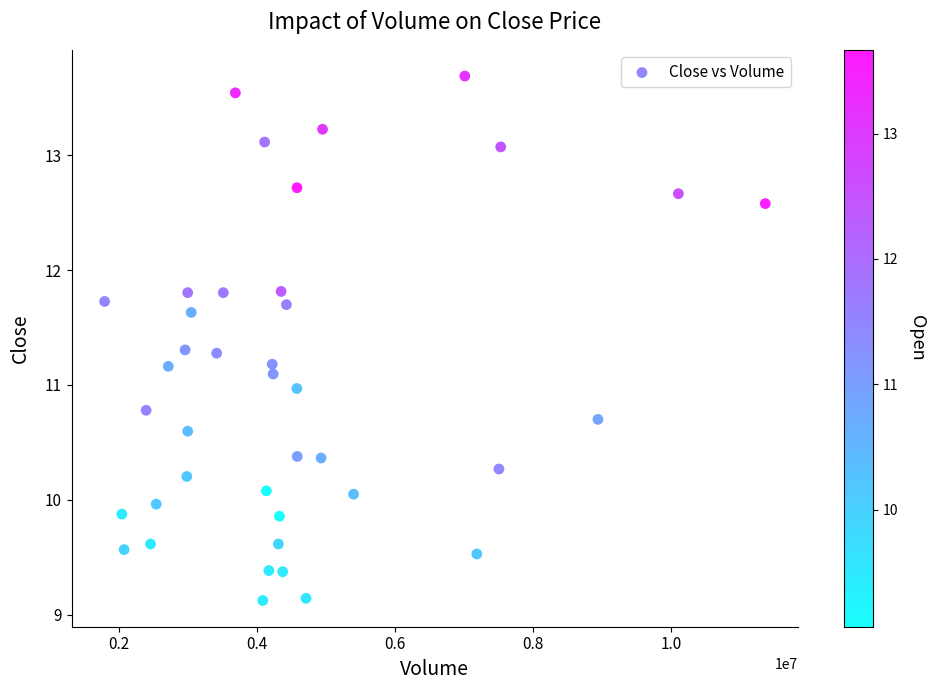

What is the range of Y values (max minus min)?

4.6